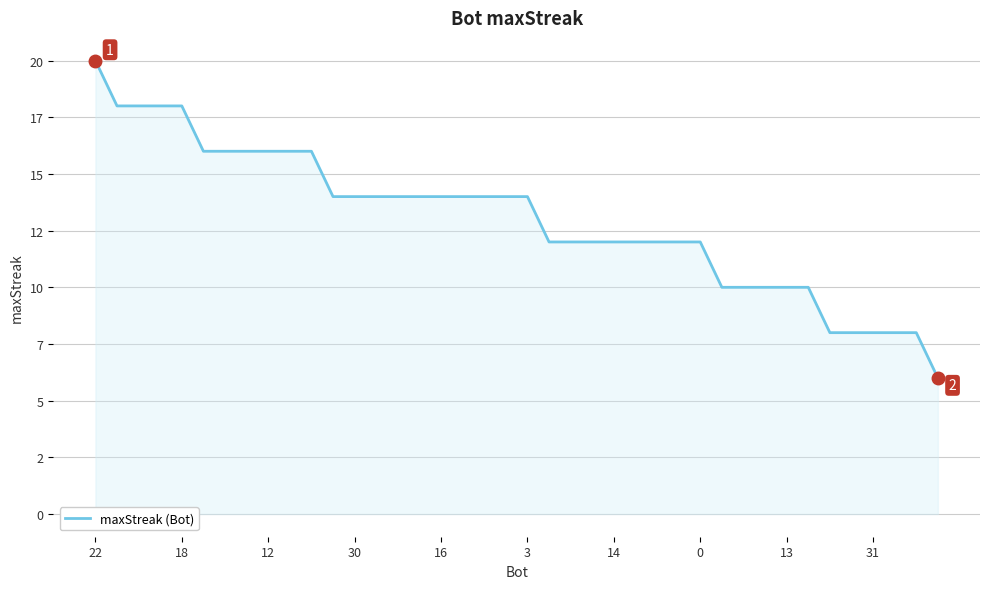

At which label is the value closest to 13?

11